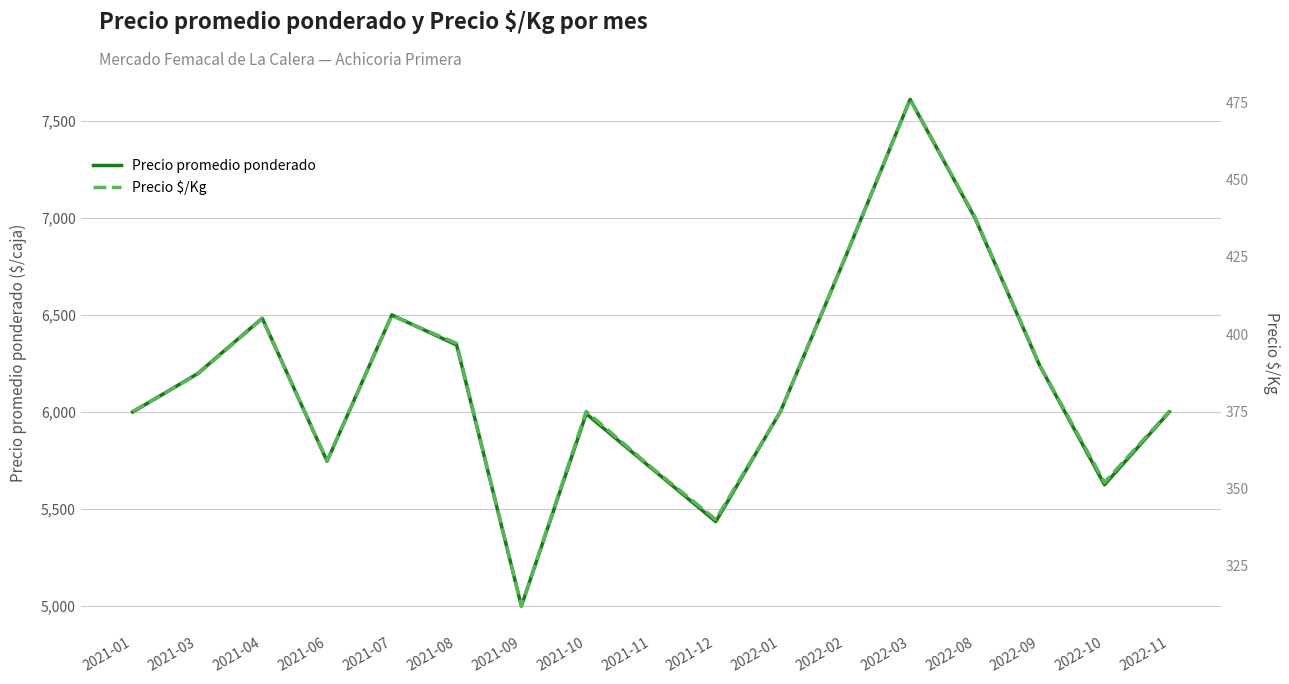

Is this an area chart (filled region under the line)?

No